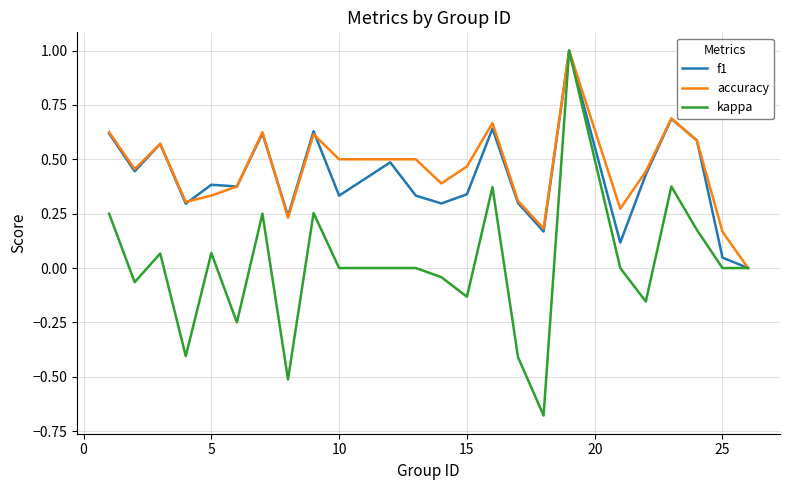

Which series has the largest total across all categories?

accuracy